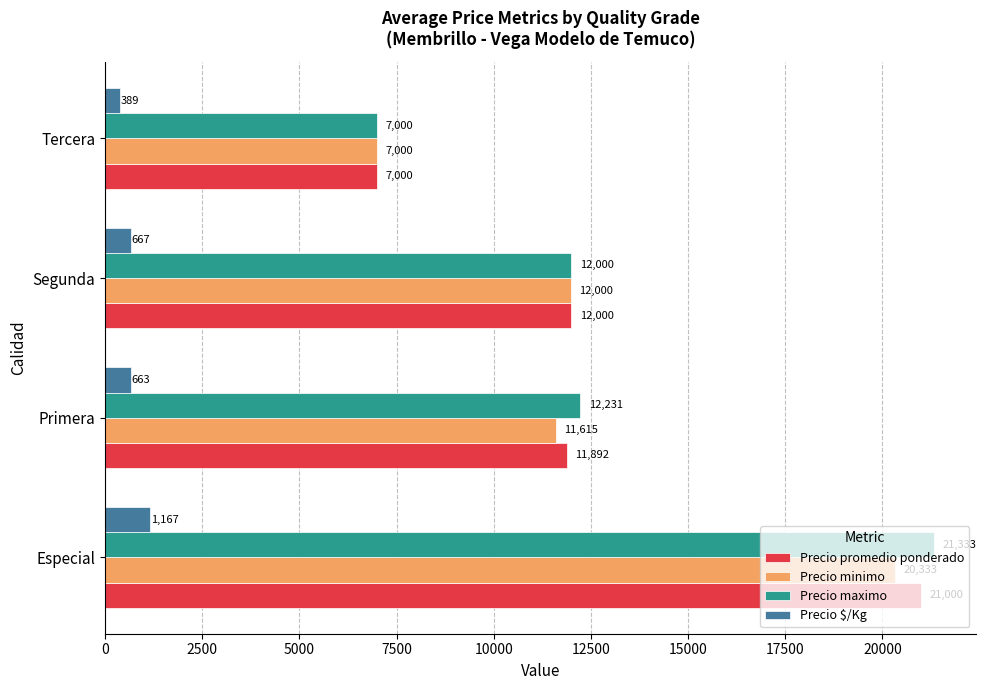

At how many categories does at least one series exceed 19393?

1